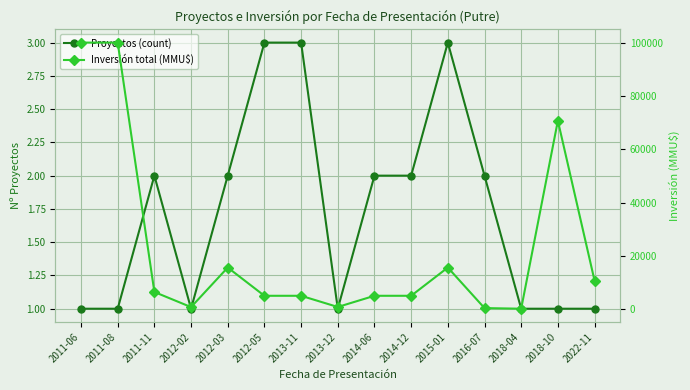

Which has a higher value, 2013-12 or 2018-04?

2013-12